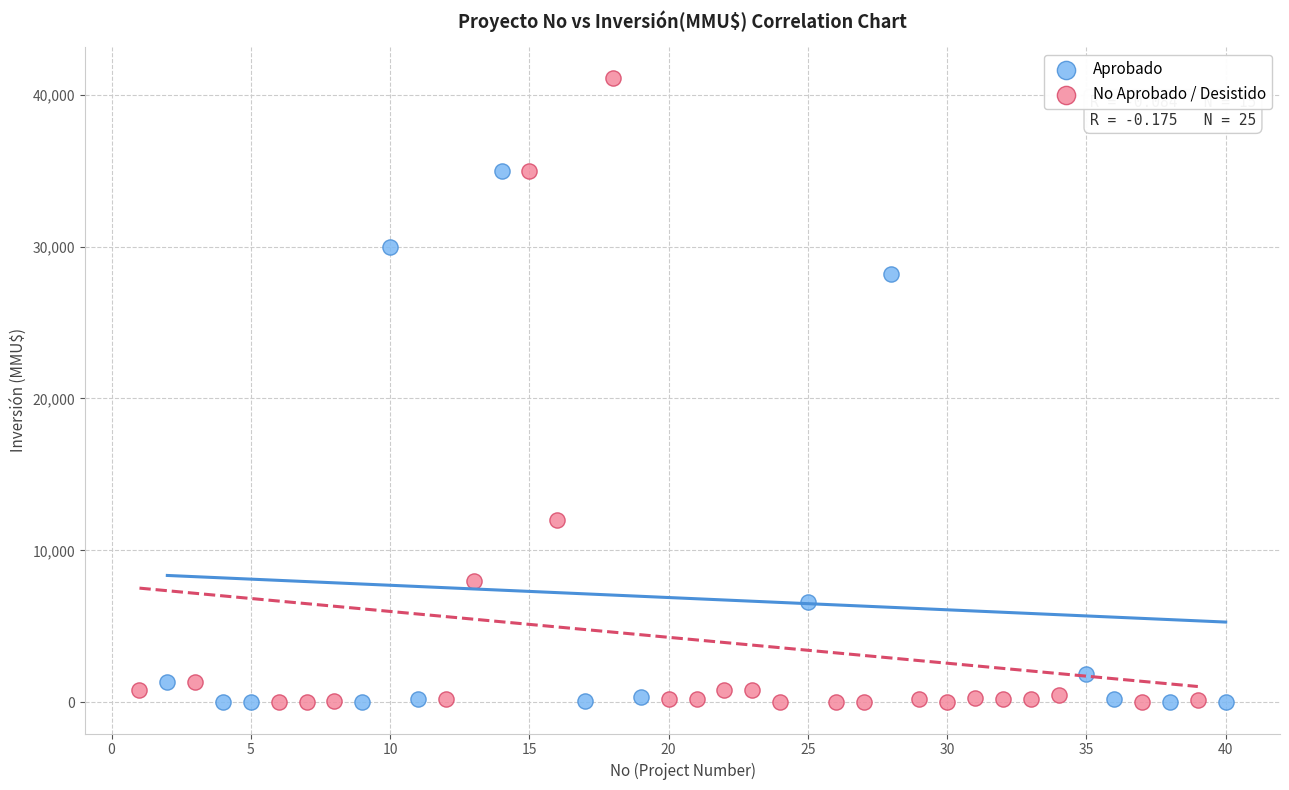

Which series contains the highest Y value?

No Aprobado / Desistido